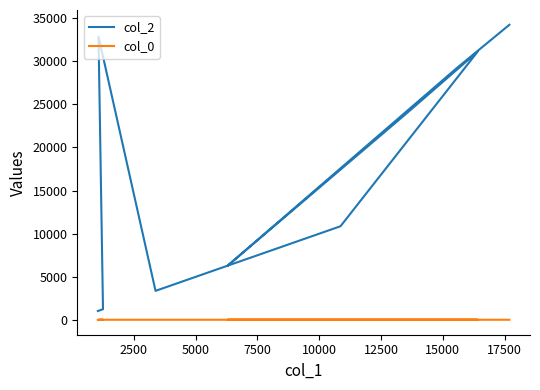

Which series has the widest spread of values?

col_2